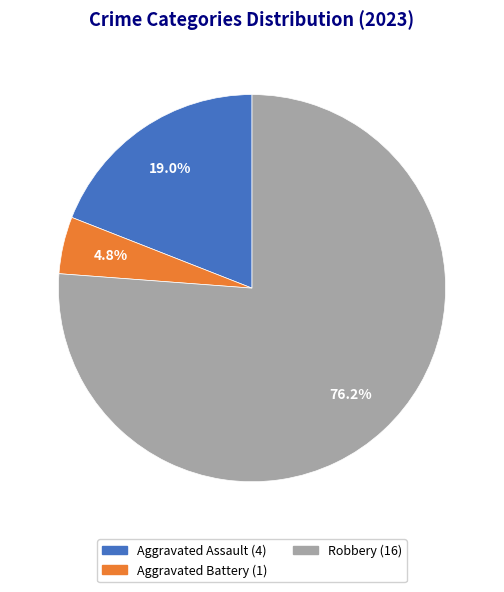

The Aggravated Battery slice represents 18% of the pie. True or false?

False